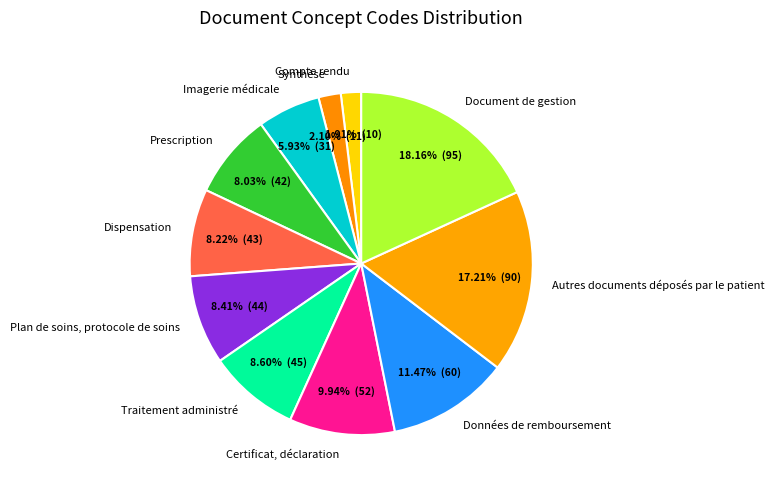

True or false: Certificat, déclaration accounts for 10% of the total.

True